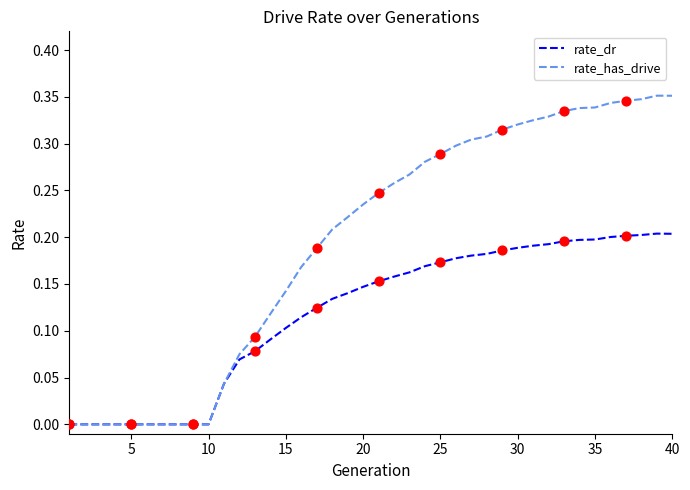

Which series has the widest spread of values?

rate_has_drive